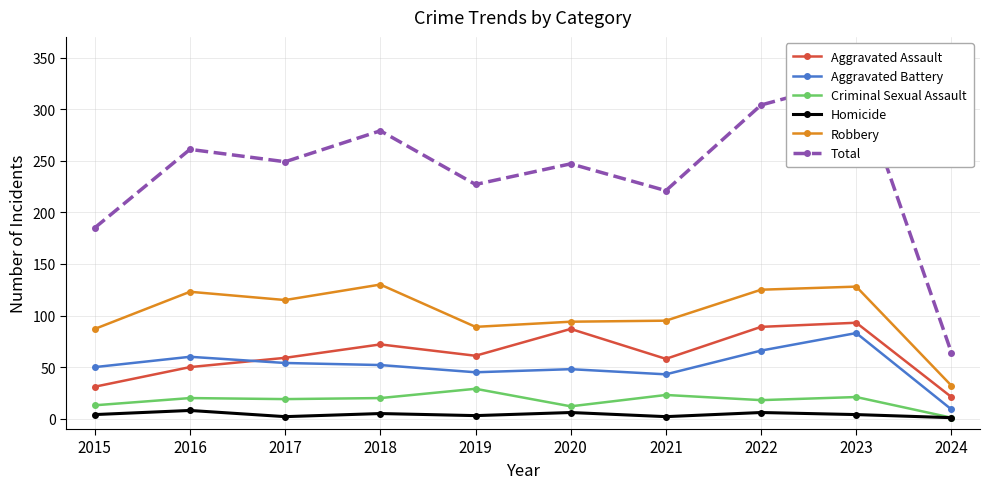

The Criminal Sexual Assault series shows 10 at 2022. True or false?

False